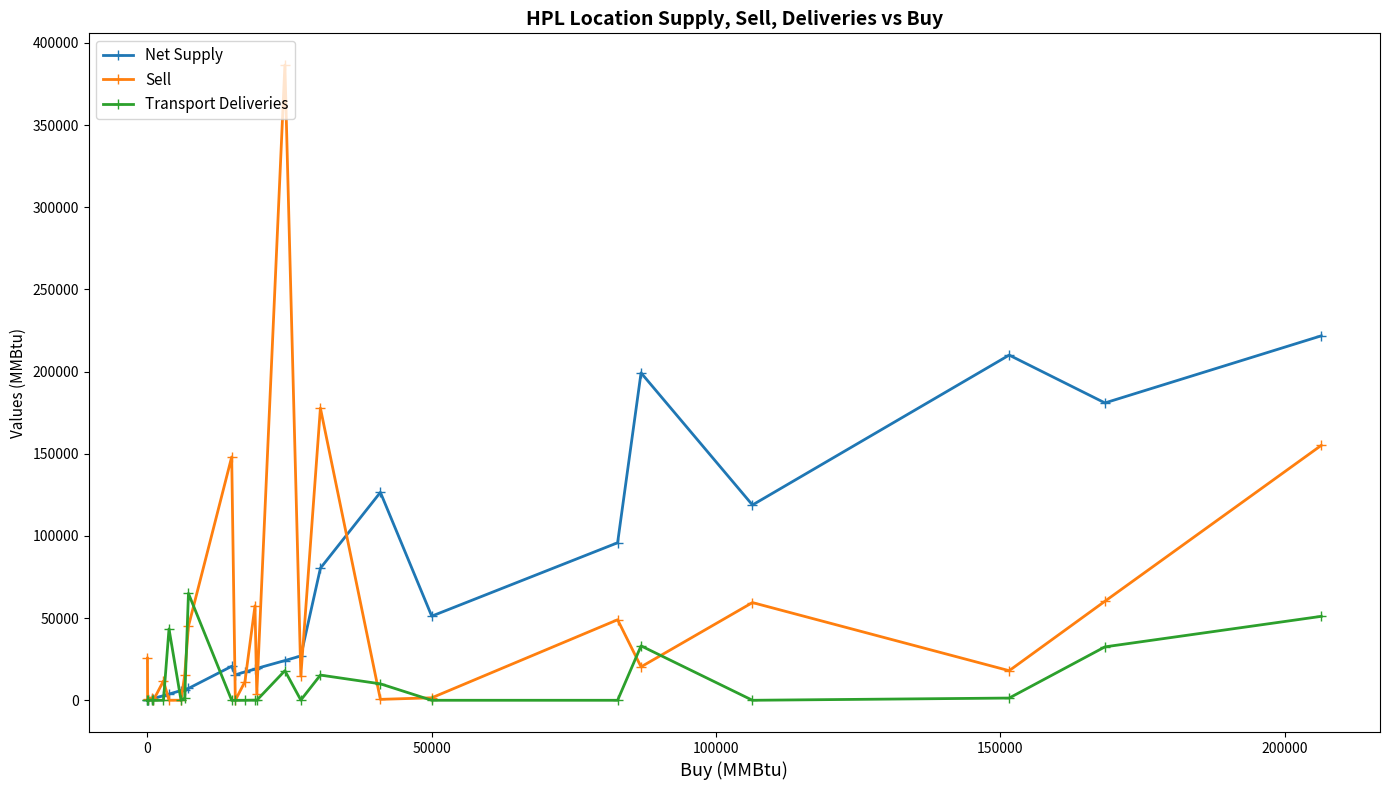

True or false: Net Supply has more than 1 points higher than both neighbors.

True